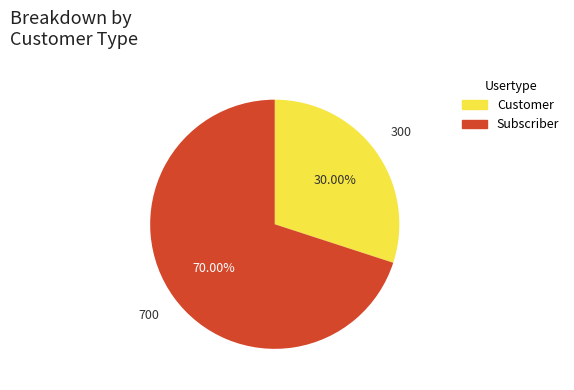

Which slice is the smallest?

Customer